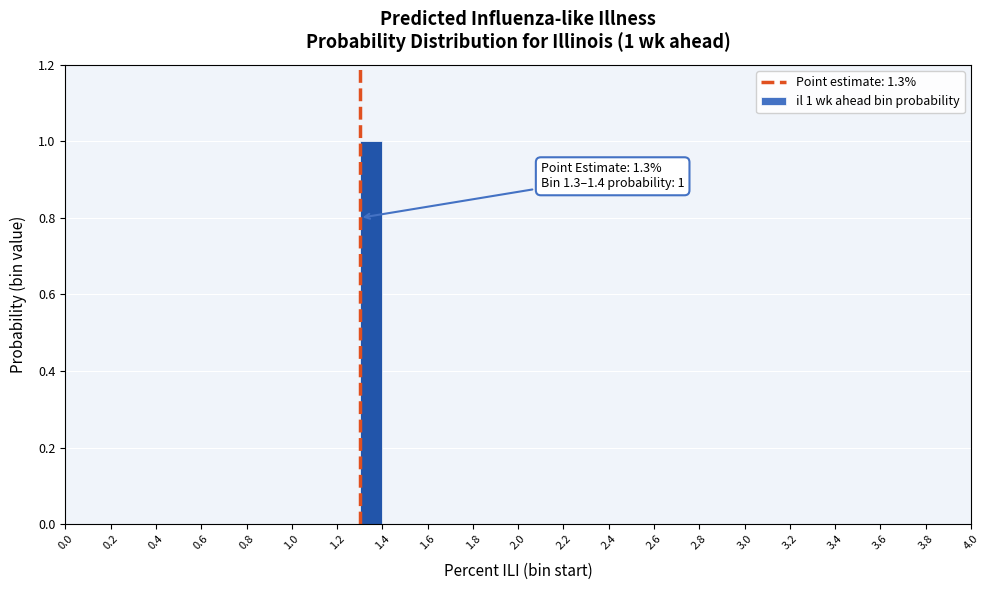

Over which range of the x-axis is the bar tallest?

1.3 to 1.4